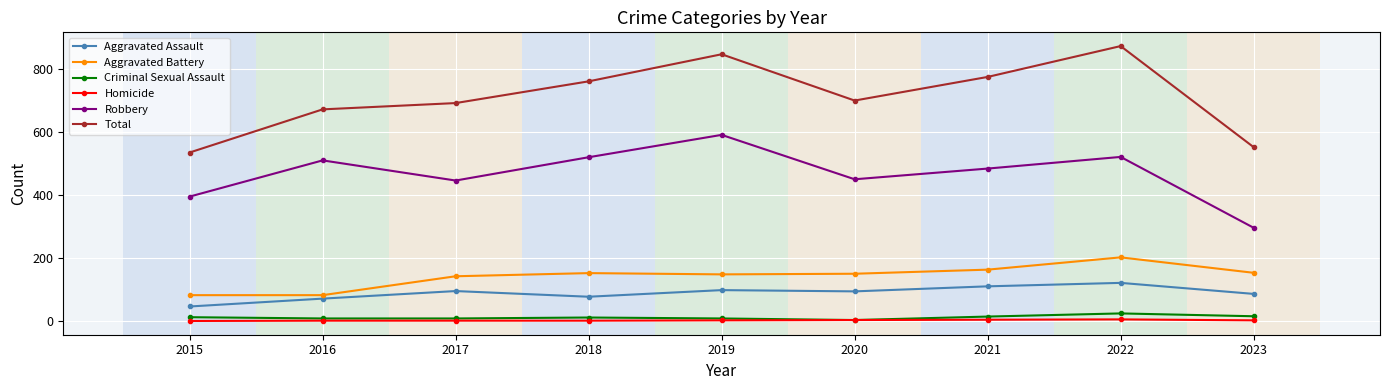

At which category does the chart reach its peak across all series?

2022